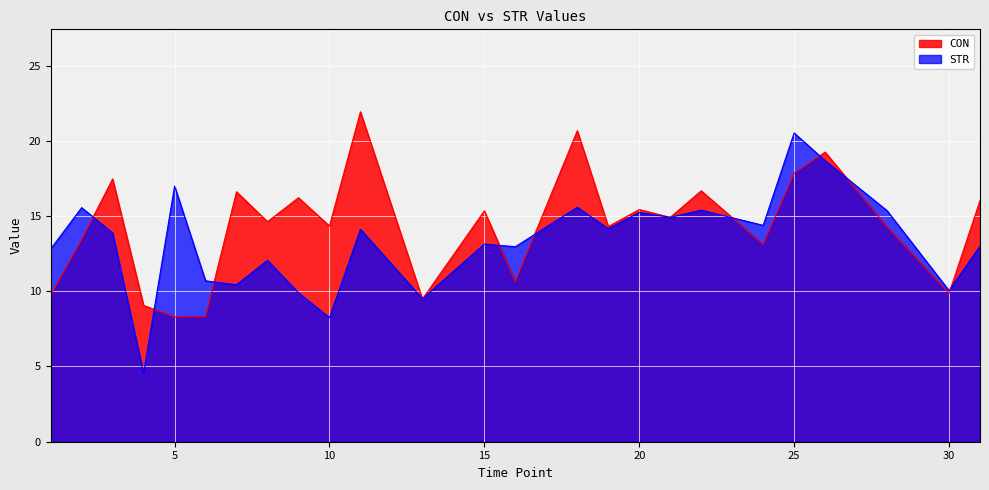

True or false: STR has more than 0 interior local peaks.

True